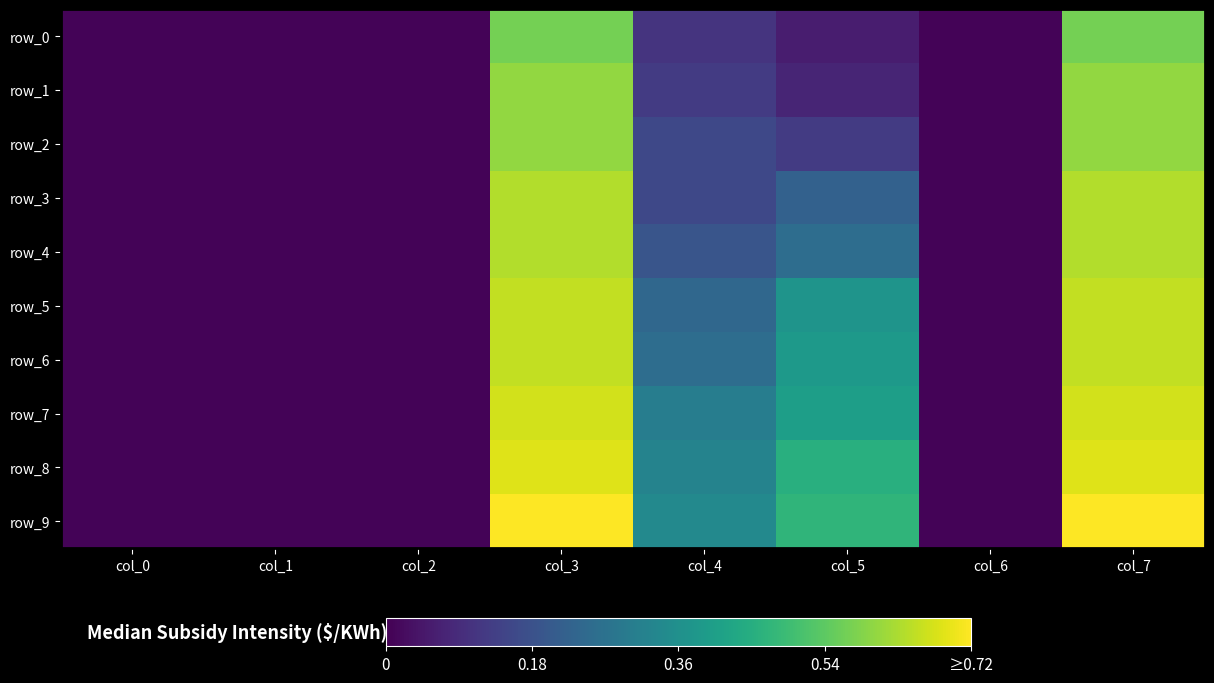

The row_2 series shows 0.6 at col_3. True or false?

True